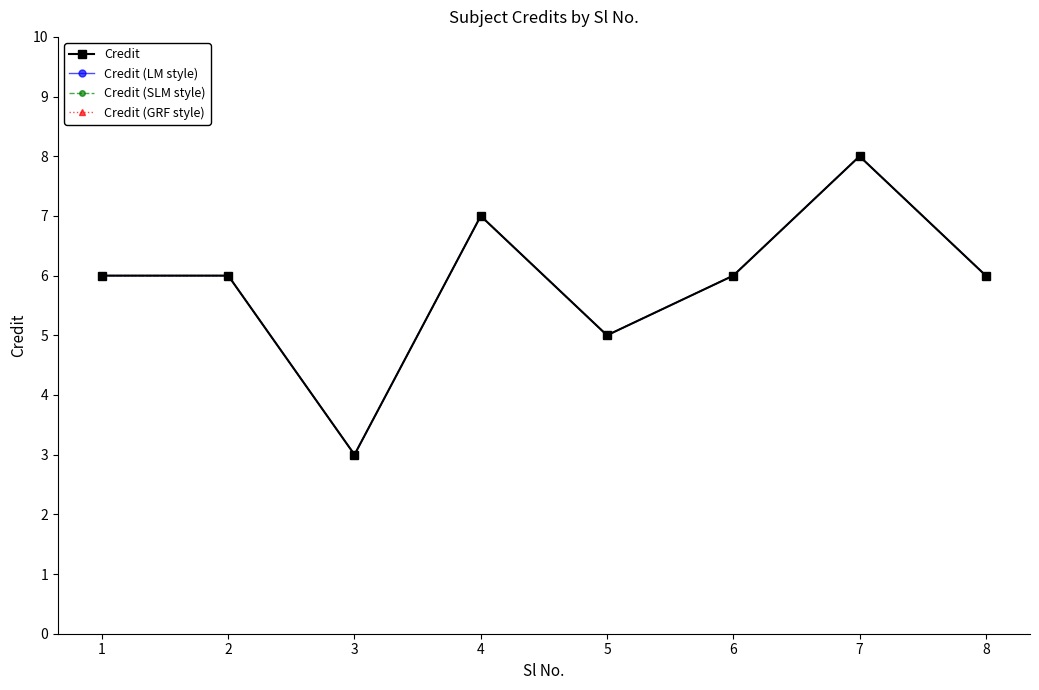

What is the sum of all Credit values?

47